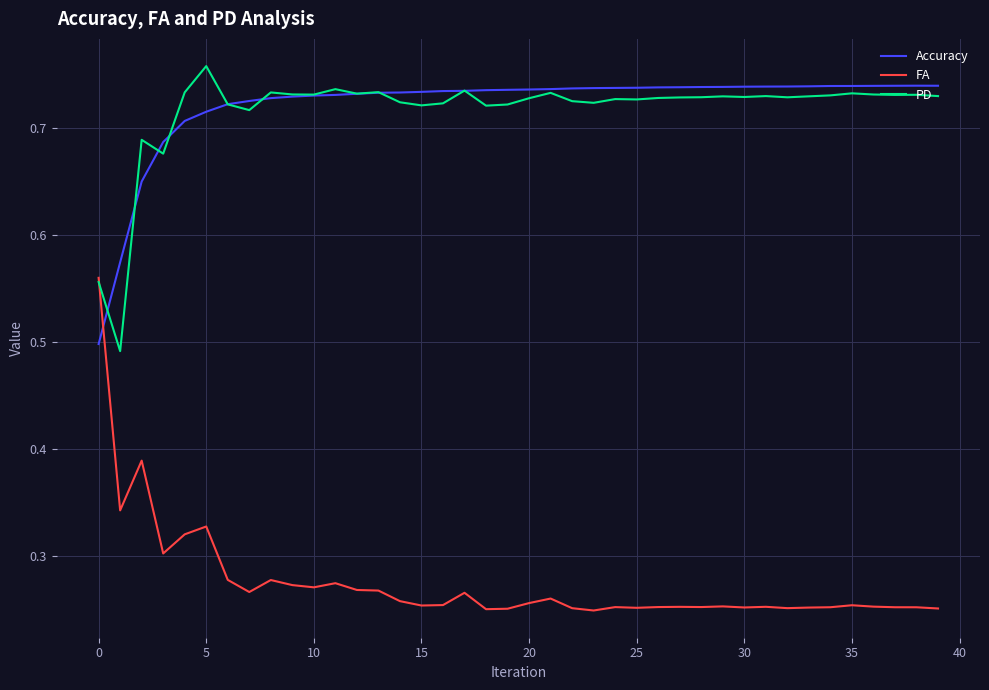

Which series has the largest range (max minus min)?

FA